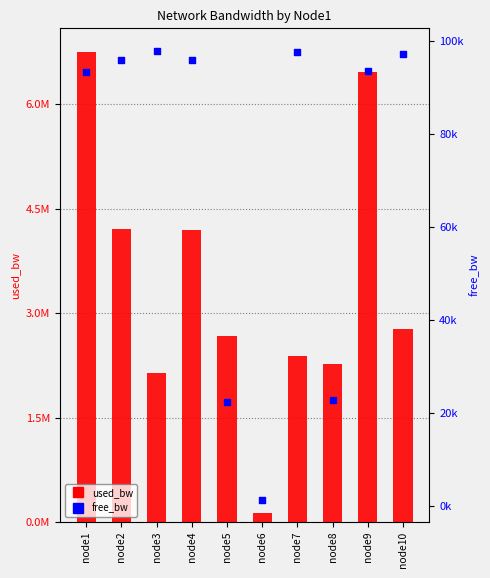

Is the value of used_bw at node3 greater than the value of free_bw at node3?

Yes